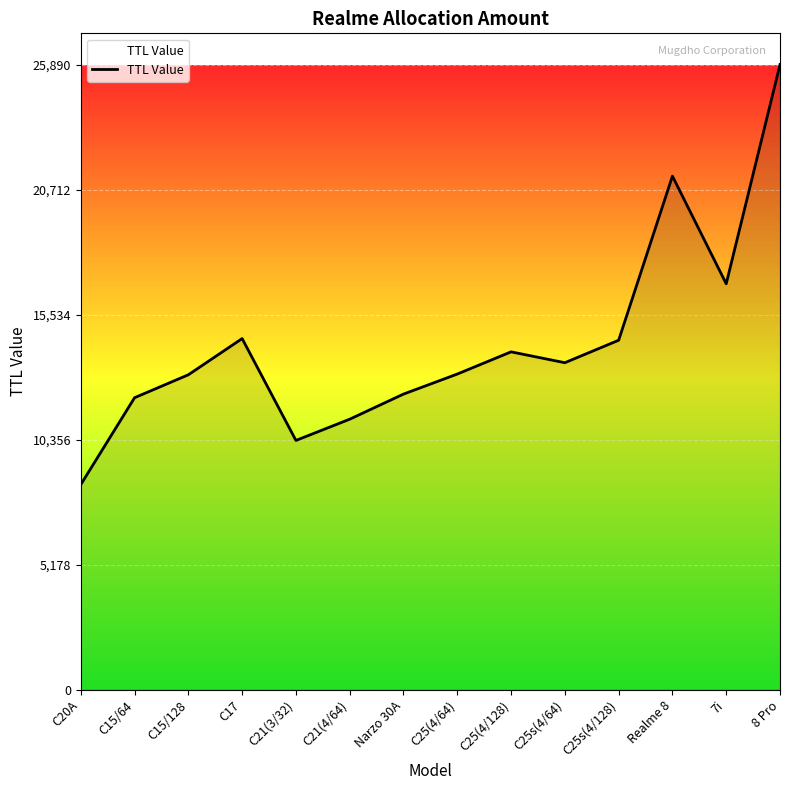

What is the difference between the maximum and minimum values?

17400